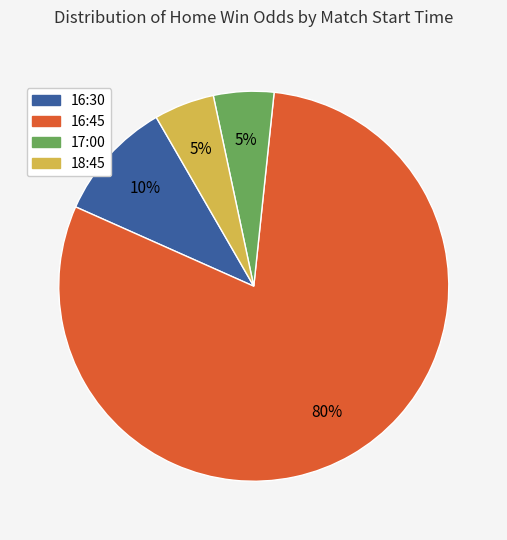

Count the number of slices in the pie.

4